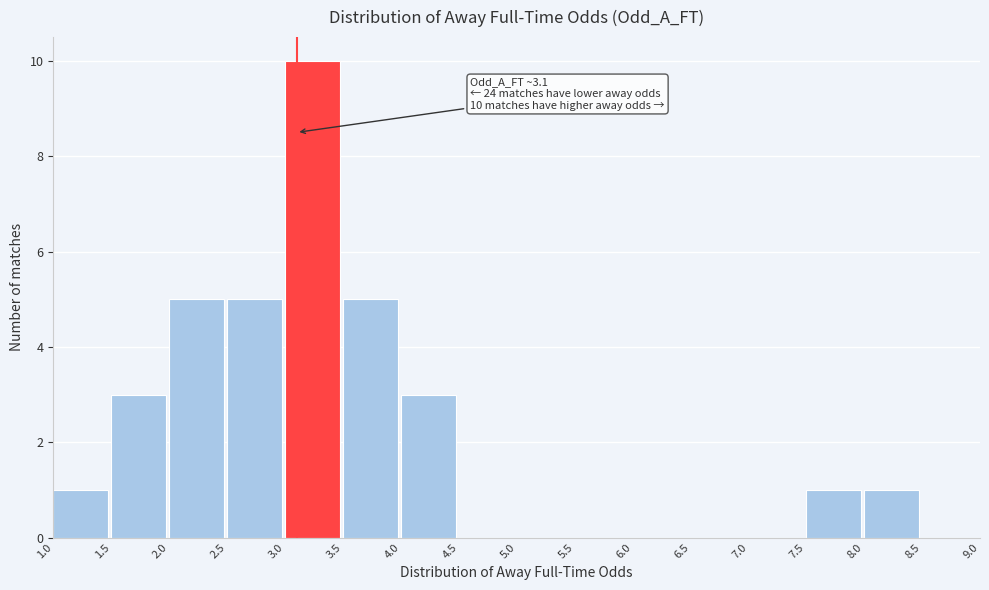

Over which range of the x-axis is the bar tallest?

3.0 to 3.5